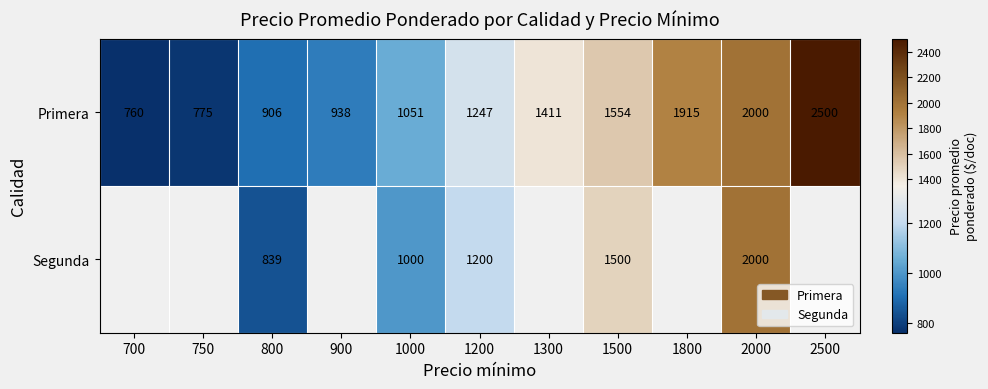

At 1500, list the series in order from smallest to largest.

Segunda, Primera